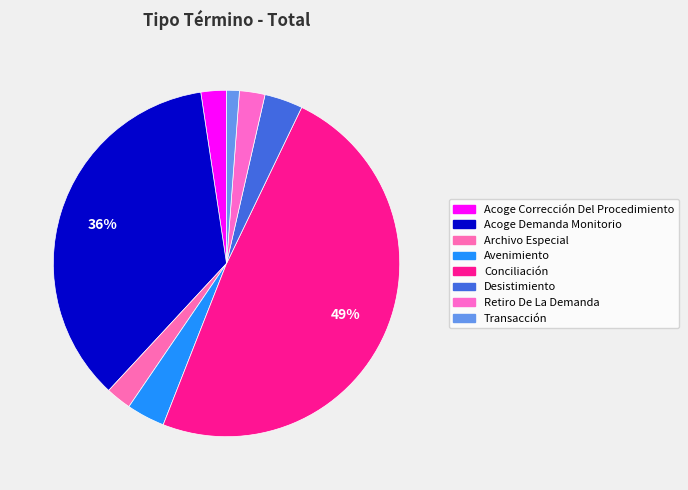

True or false: Avenimiento accounts for 4% of the total.

True